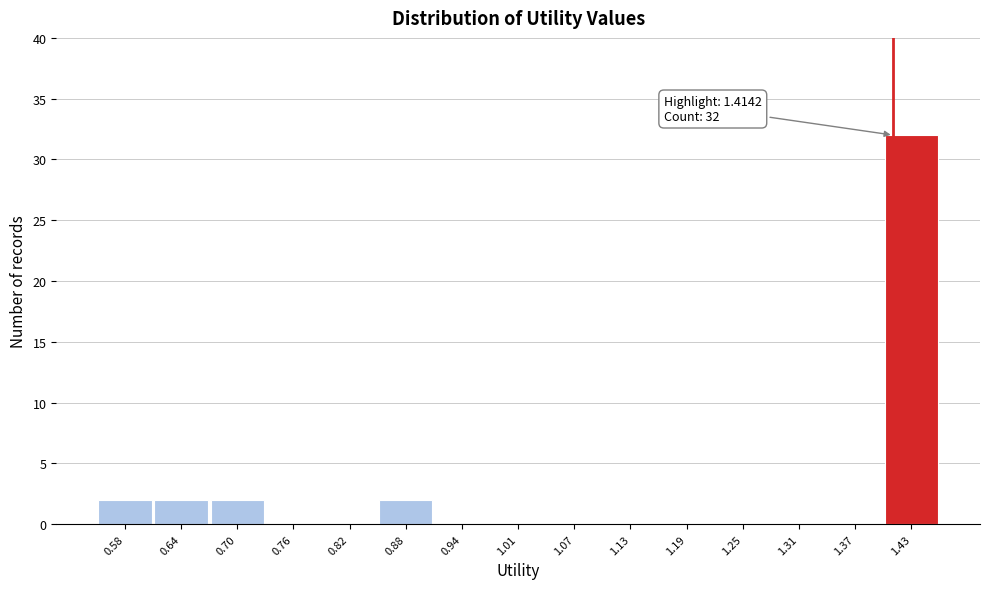

Which range on the x-axis has the tallest bar?

1.40 to 1.46